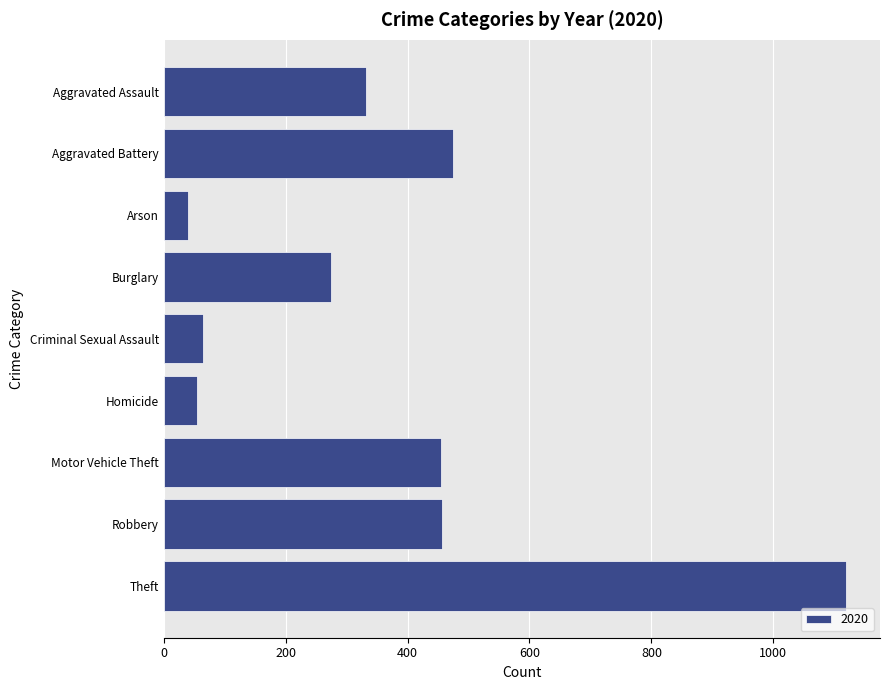

Which has a higher value, Criminal Sexual Assault or Aggravated Battery?

Aggravated Battery